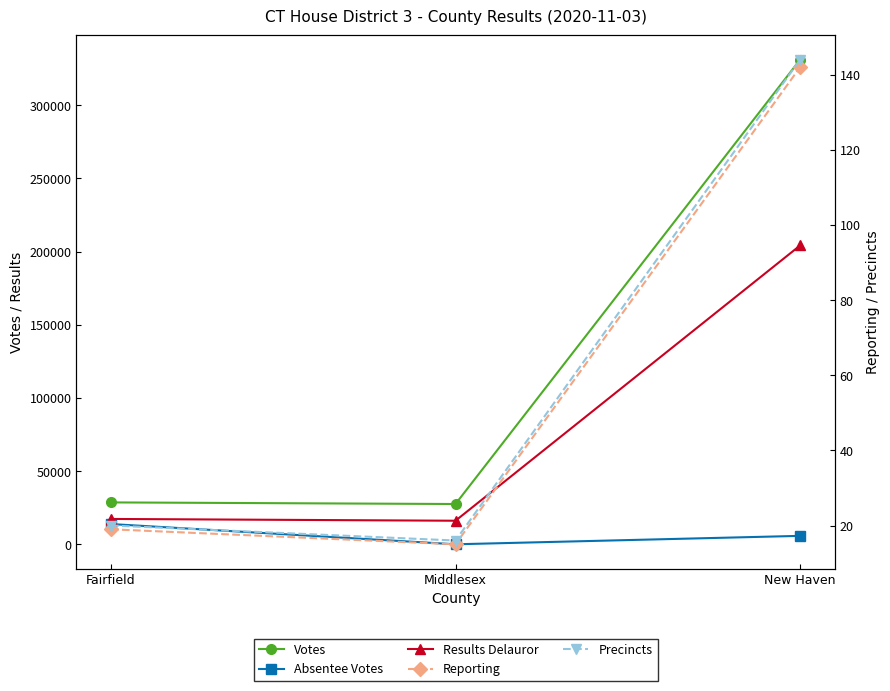

Does the chart display data point markers on the line(s)?

Yes